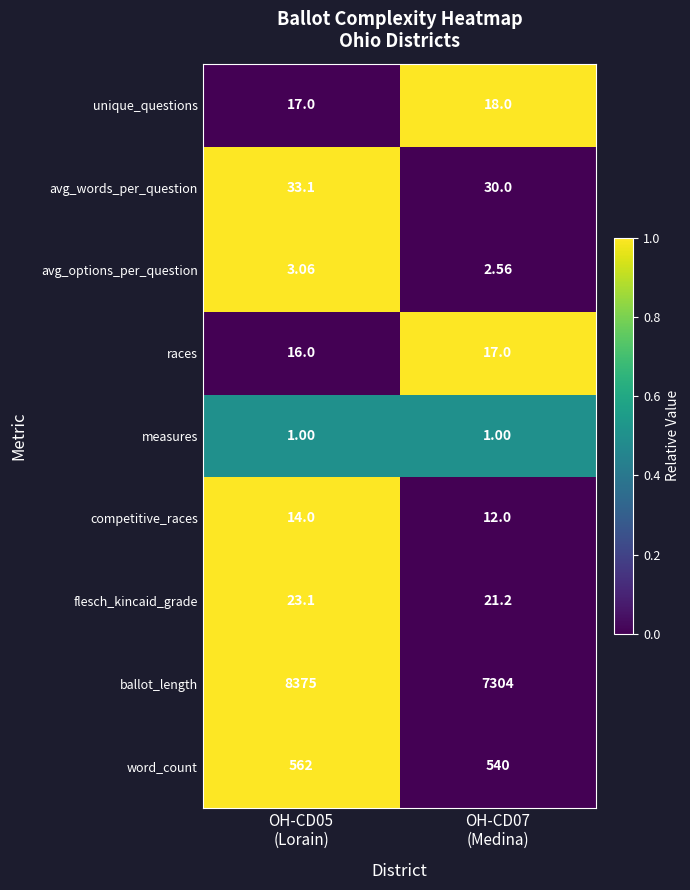

Rank the series by their maximum value, from lowest to highest.

measures, avg_options_per_question, competitive_races, races, unique_questions, flesch_kincaid_grade, avg_words_per_question, word_count, ballot_length